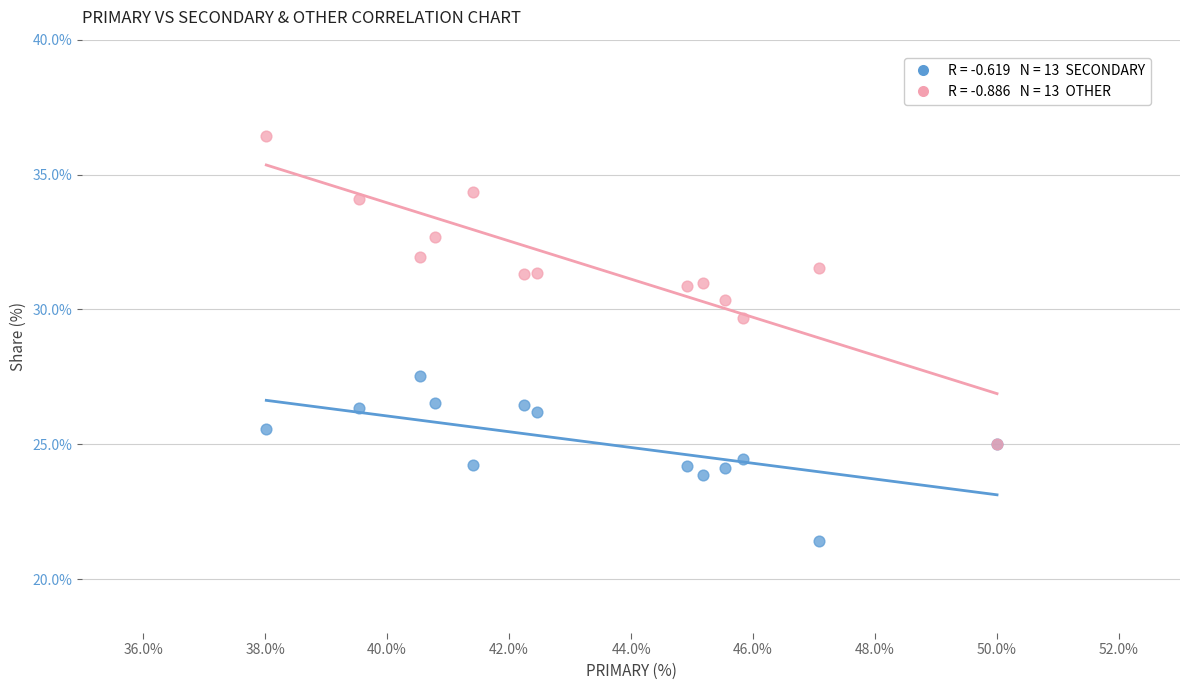

Across all series, what Y value is closest to 28?

27.5